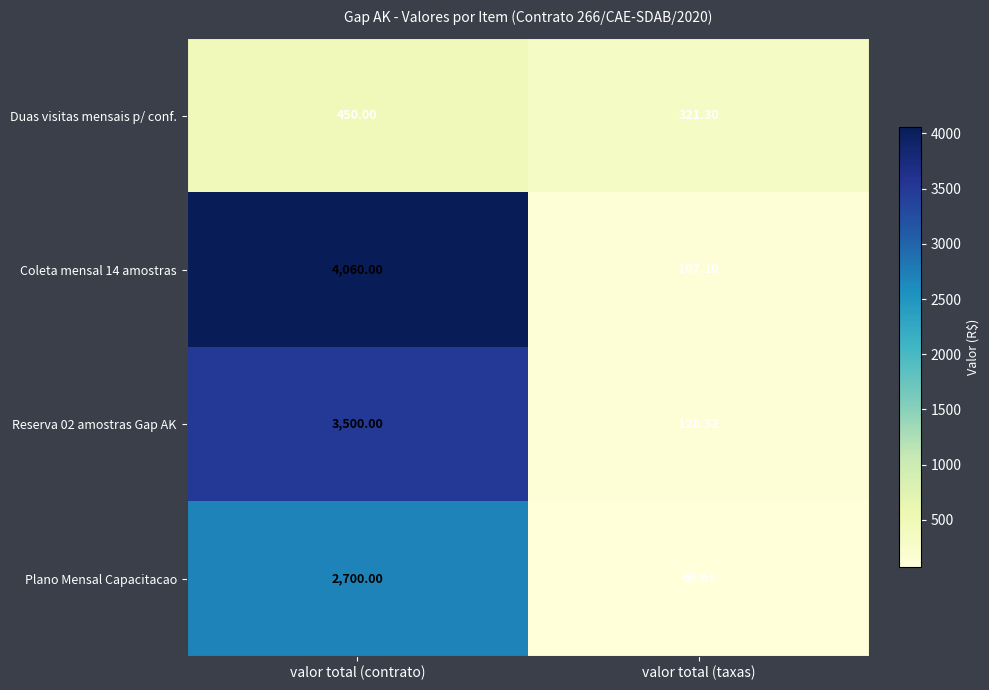

At which category is the sum across all series the highest?

valor total (contrato)